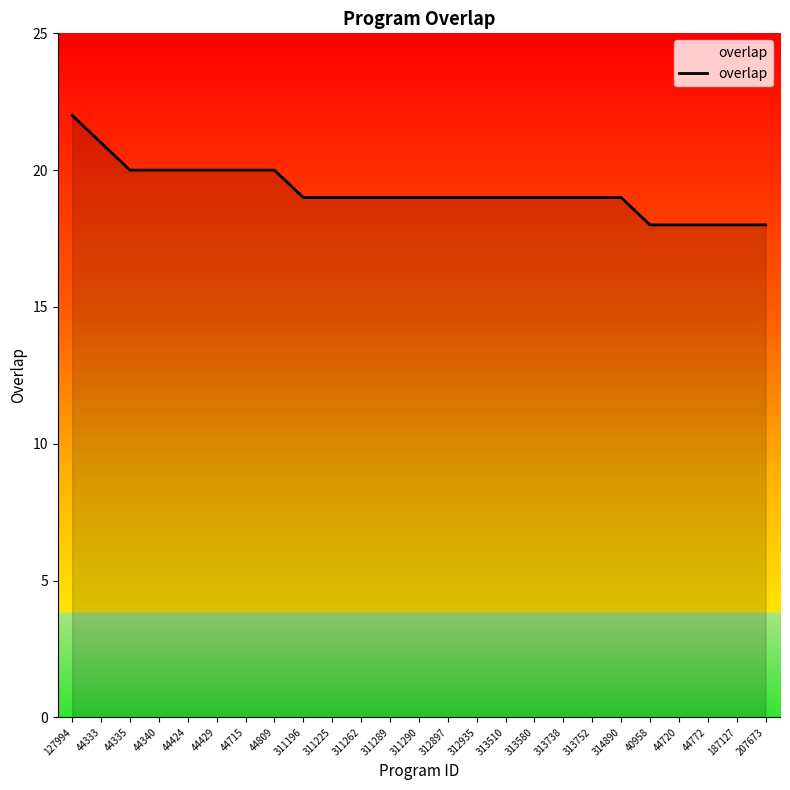

What position from the right is 44715?

19